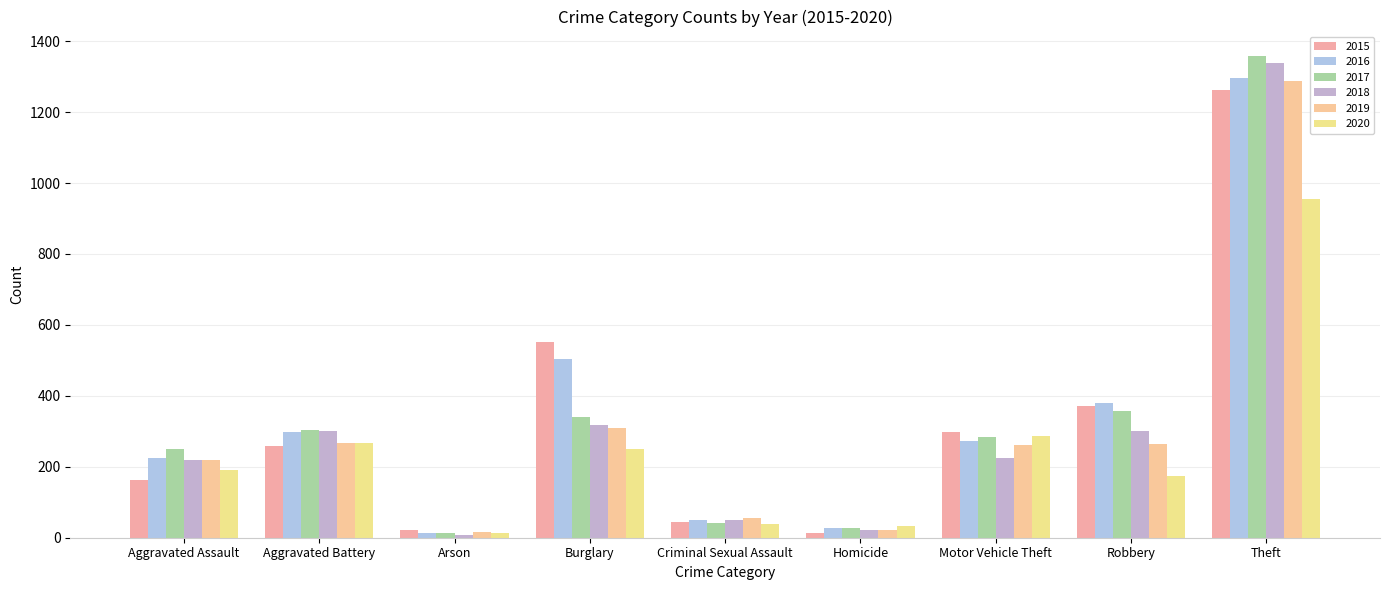

How many groups of bars are there?

9